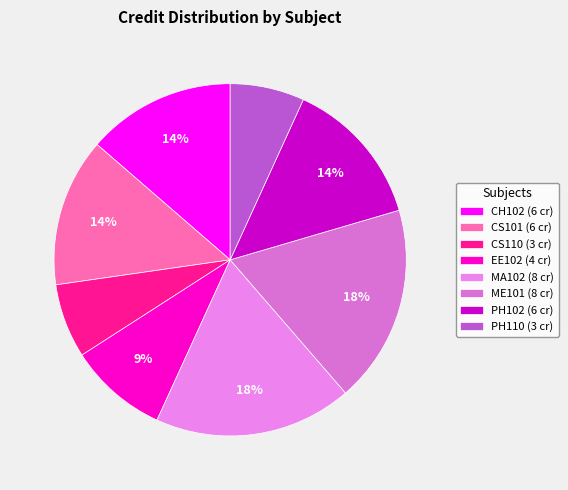

What is the change in value from CH102 to CS110?

-3